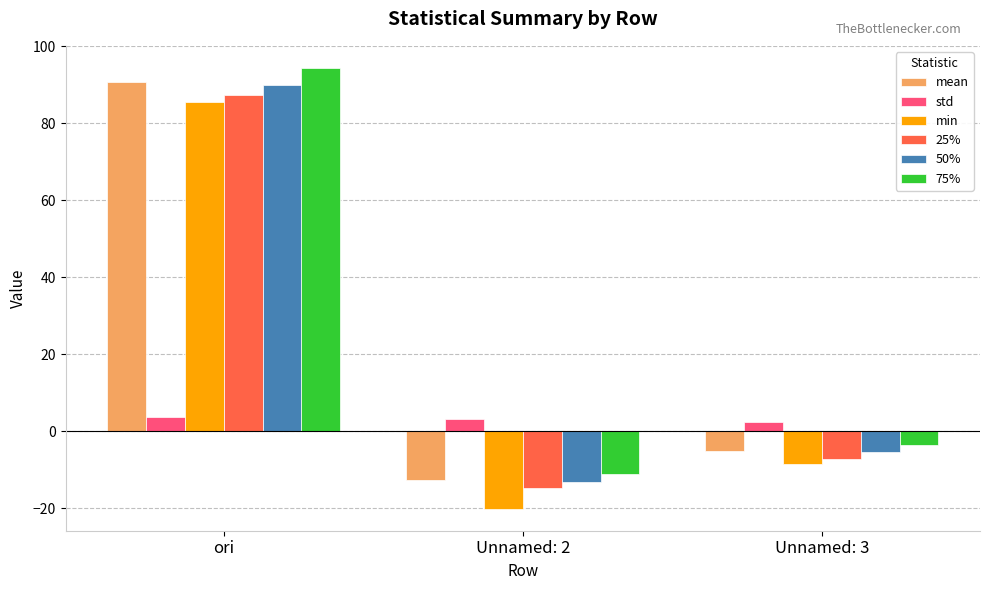

What is the value of the std bar at the 1st from the left?

3.7